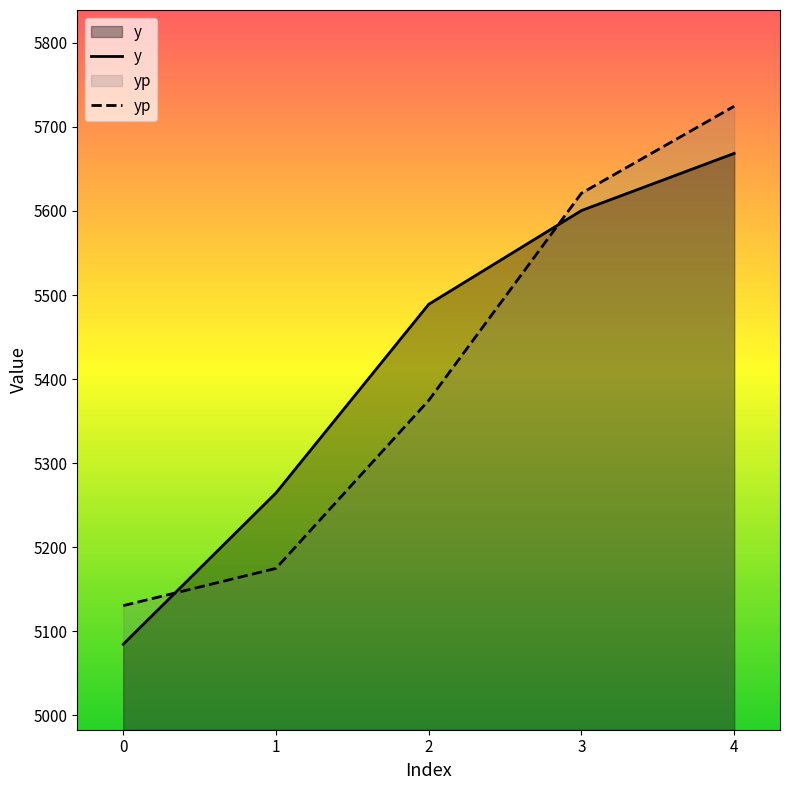

Between which two adjacent categories do yp and y first intersect?

0 and 1